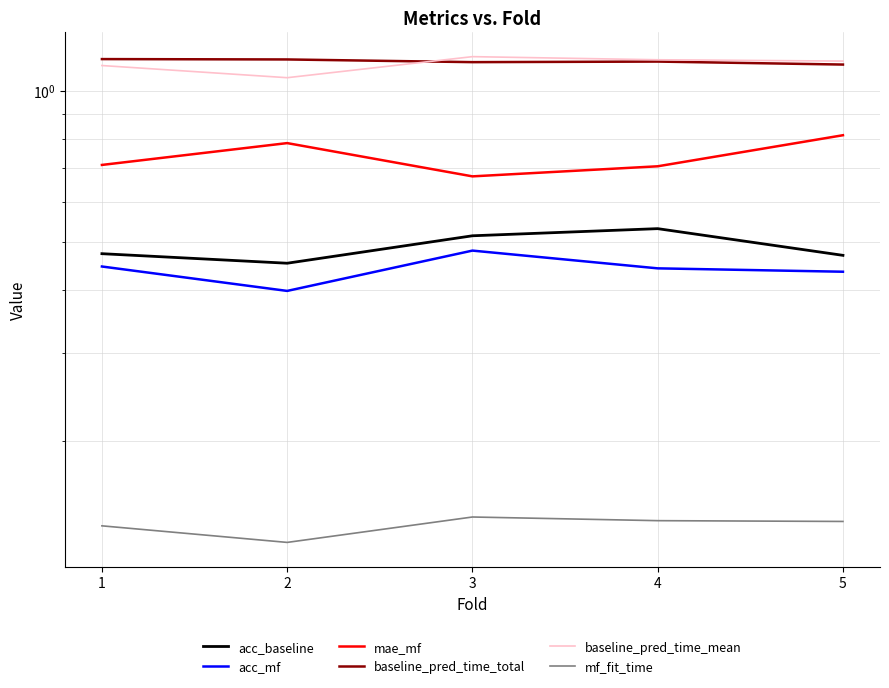

True or false: acc_baseline and mf_fit_time cross at least once.

False